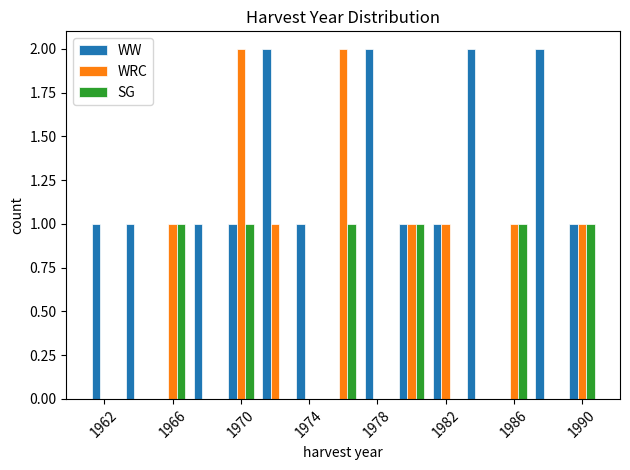

What is the height of the WW bar covering 1971 to 1973 on the x-axis? The values are not printed on the chart, so give them approximately, as read against the axis.

2